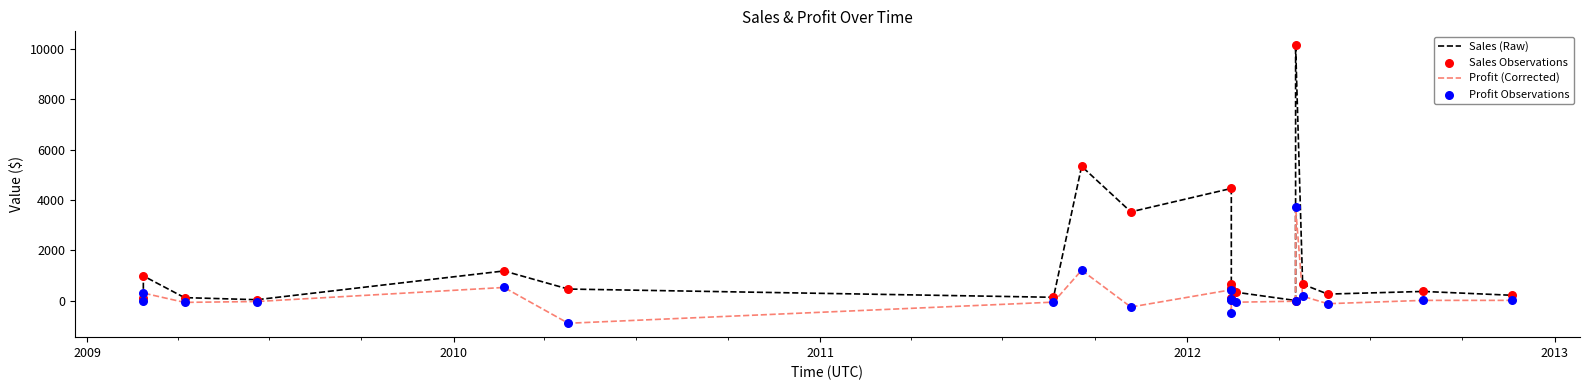

At how many categories does at least one series exceed 9915?

1